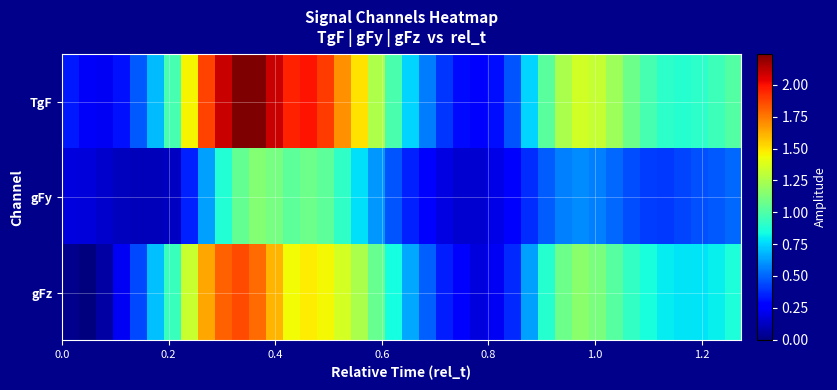

Which series has the widest spread of values?

TgF